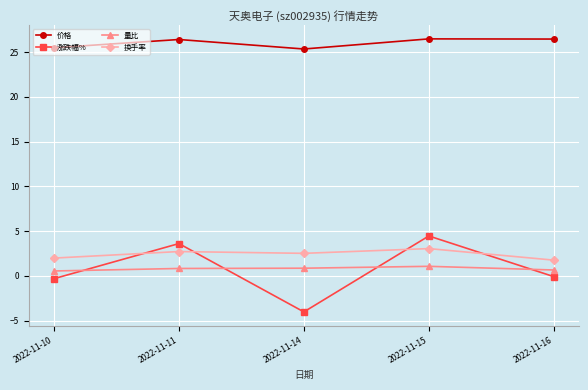

True or false: 涨跌幅% and 价格 cross at least once.

False